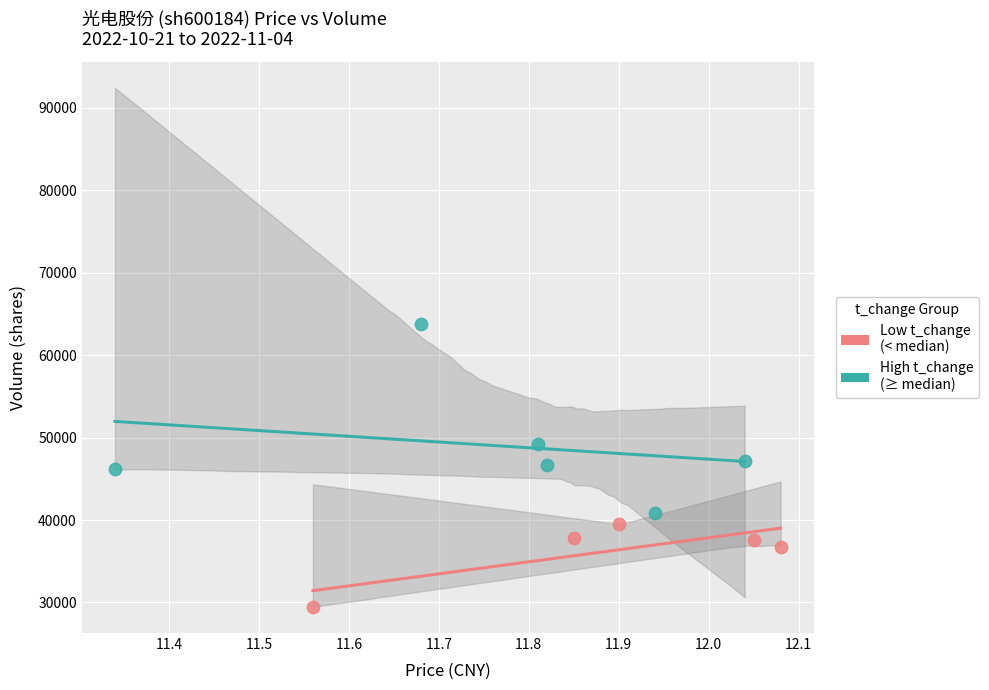

Which series contains the lowest Y value?

Low t_change (< median)